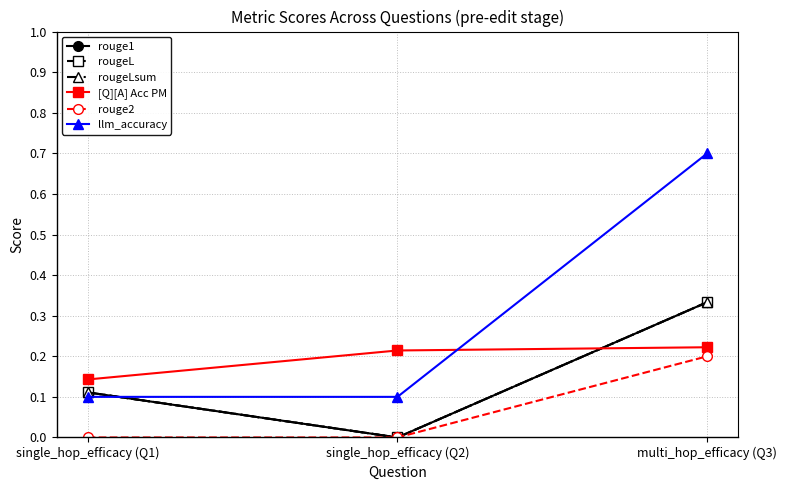

What is the label of the 3rd point from the left?

multi_hop_efficacy (Q3)